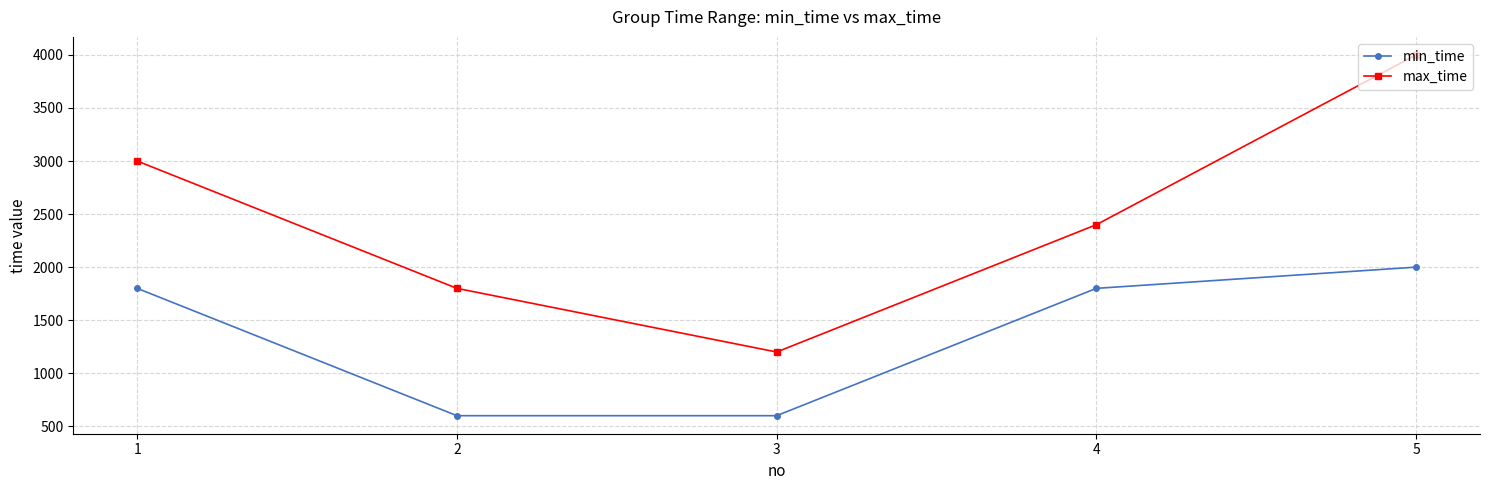

At which category is the sum across all series the highest?

5